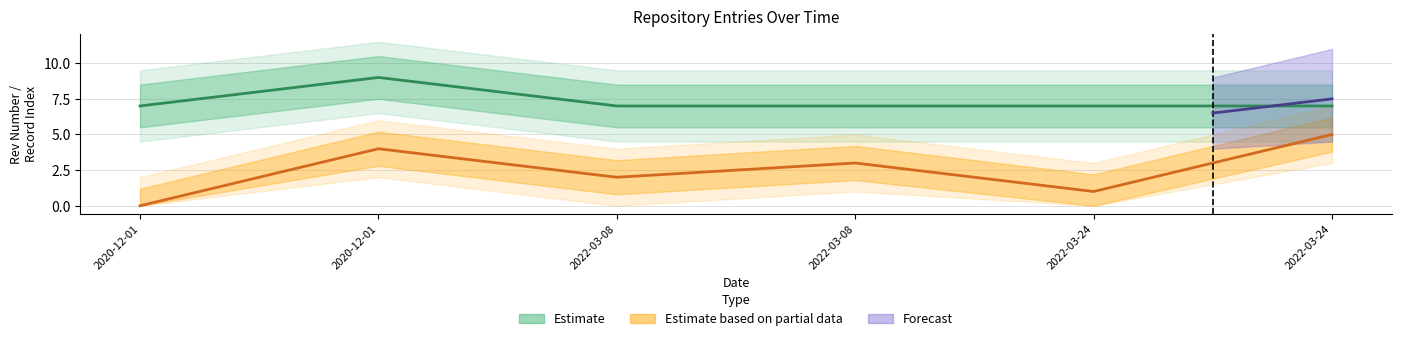

What is the total value across all series at 2020-12-01?

7